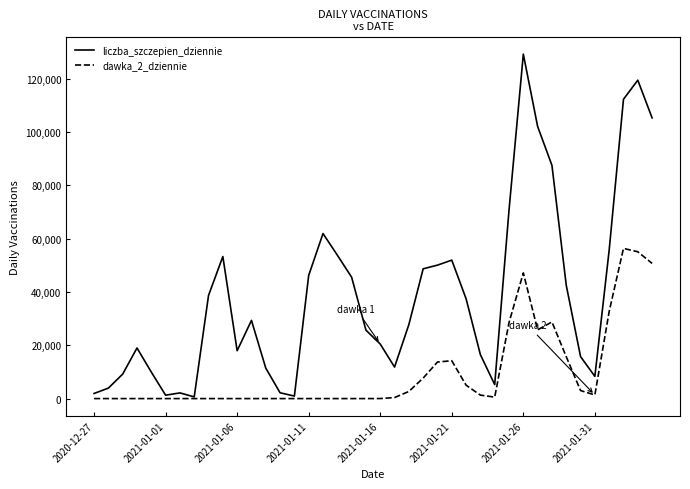

List the series in order of their peak value, highest first.

liczba_szczepien_dziennie, dawka_2_dziennie